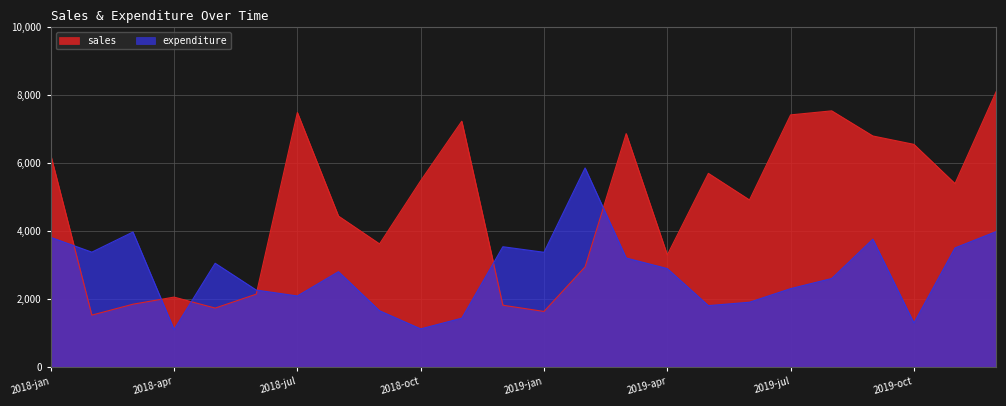

Between which two adjacent categories do sales and expenditure first intersect?

2018-jan and 2018-feb